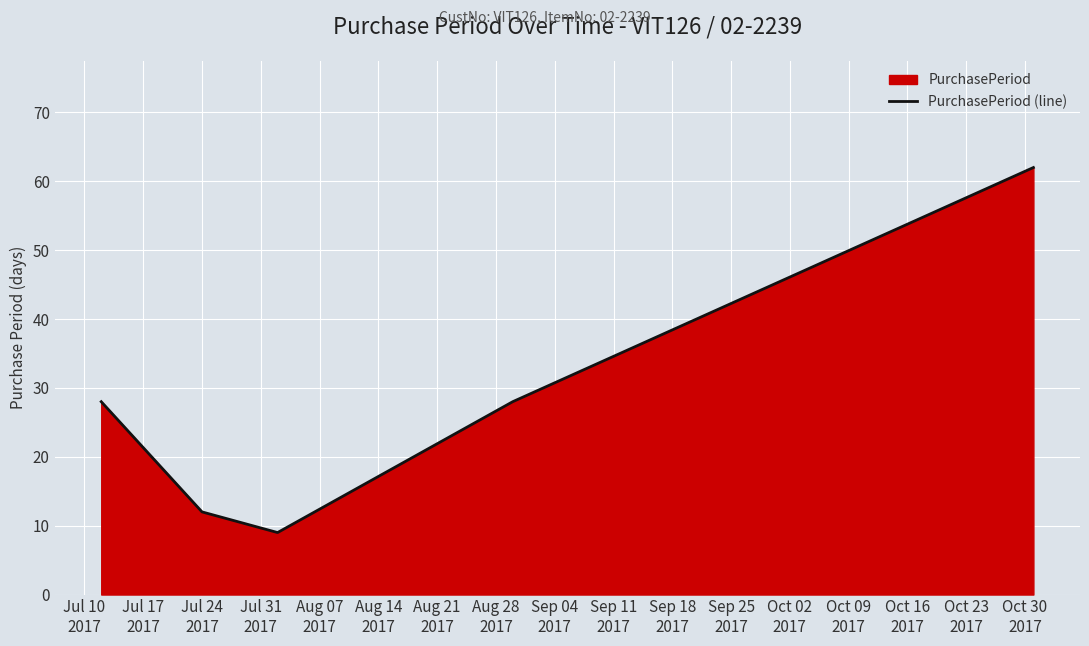

What is the sum of all values?

139